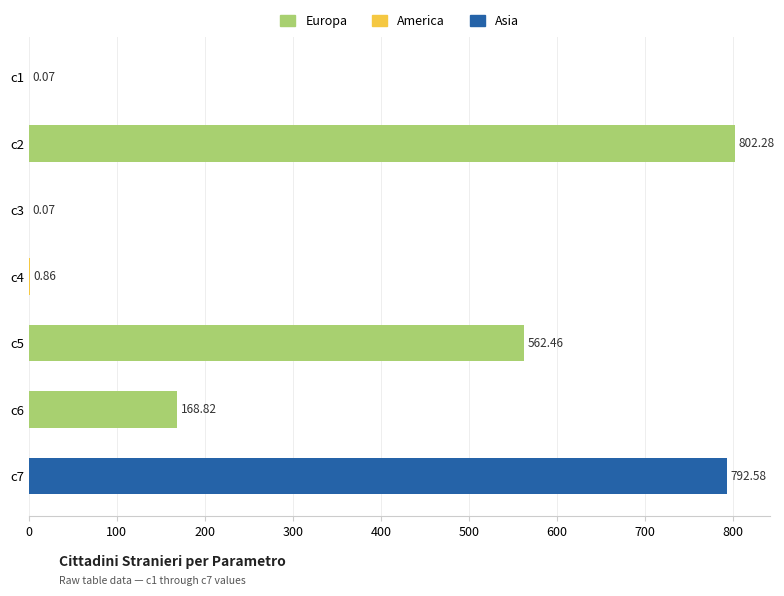

Between c7 and c4, which is larger?

c7